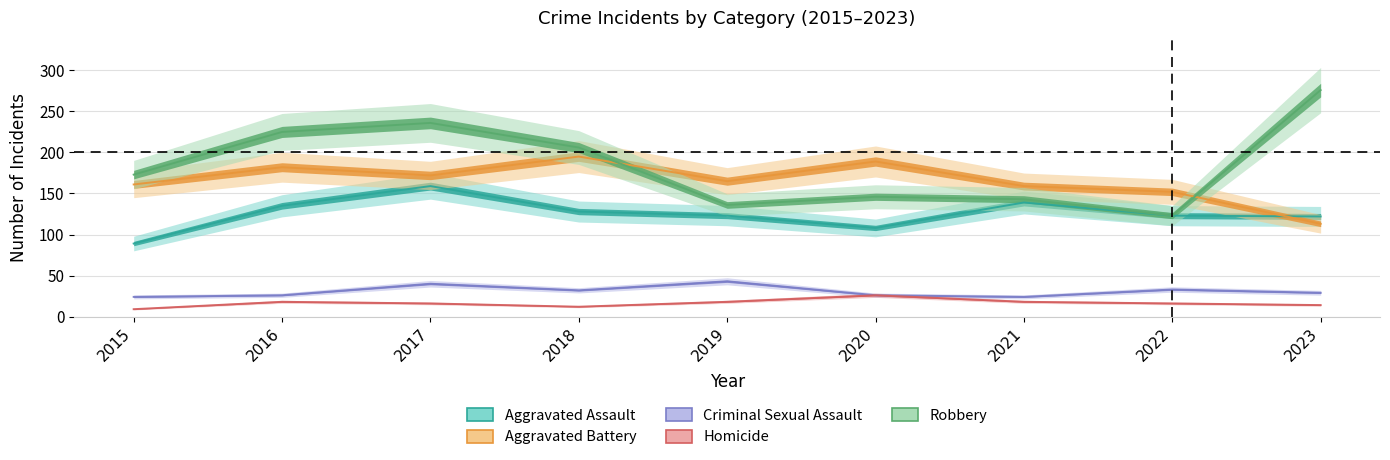

The Aggravated Assault series shows 51 at 2016. True or false?

False